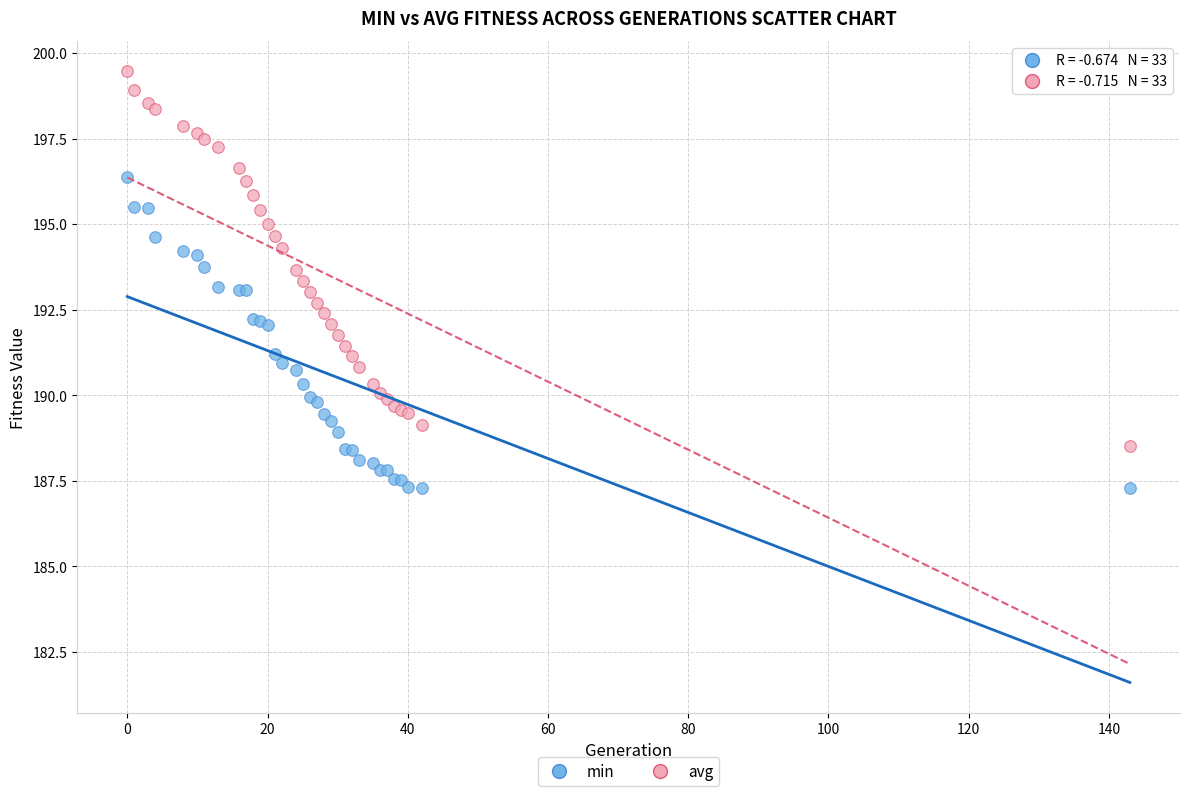

What is the X range (max minus min) for the scatter plot?

143.0